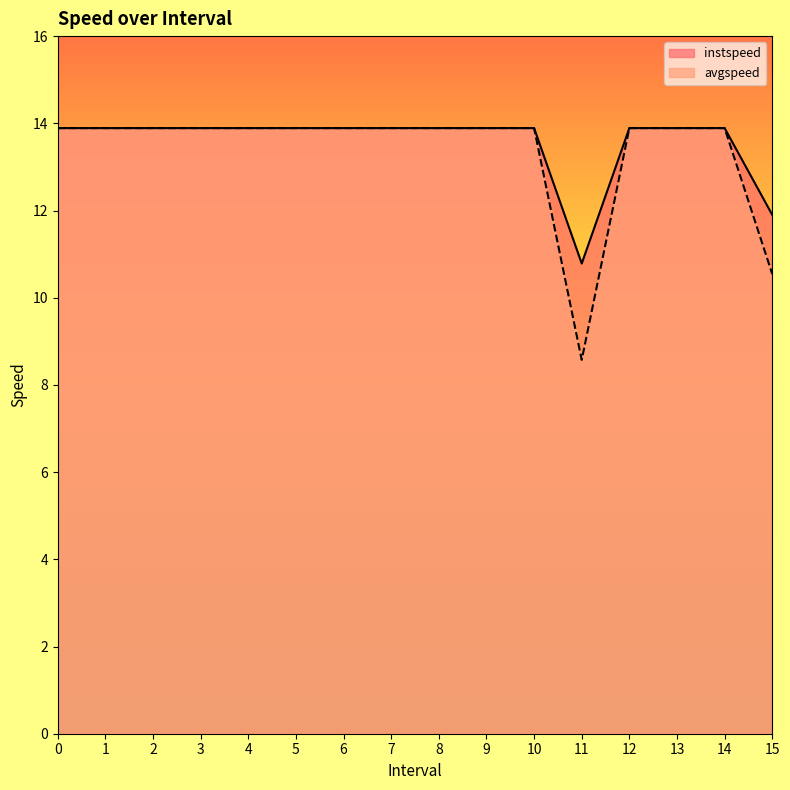

Reading left to right, list all the values displayed in this chart.

instspeed: 13.9	13.9	13.9	13.9	13.9	13.9	13.9	13.9	13.9	13.9	13.9	10.8	13.9	13.9	13.9	11.9
avgspeed: 13.9	13.9	13.9	13.9	13.9	13.9	13.9	13.9	13.9	13.9	13.9	8.6	13.9	13.9	13.9	10.5